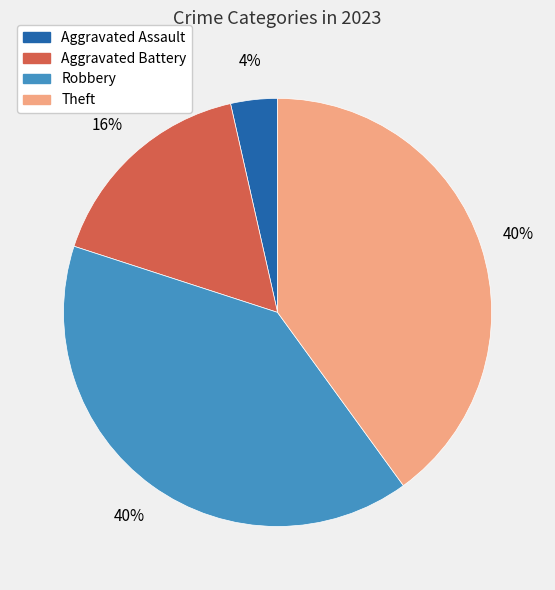

Approximately how many times larger is the value at Theft compared to Robbery?

1.0